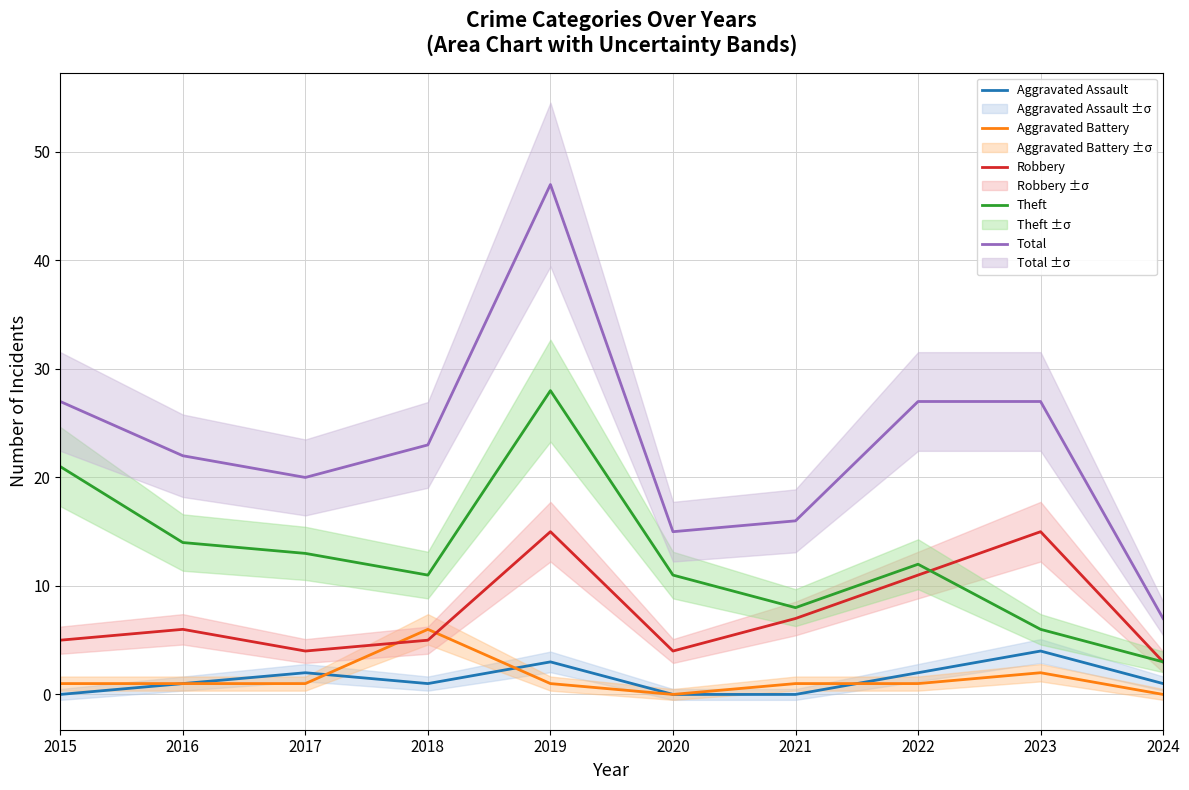

What is the difference between the second highest and second lowest values in the Total series?

12